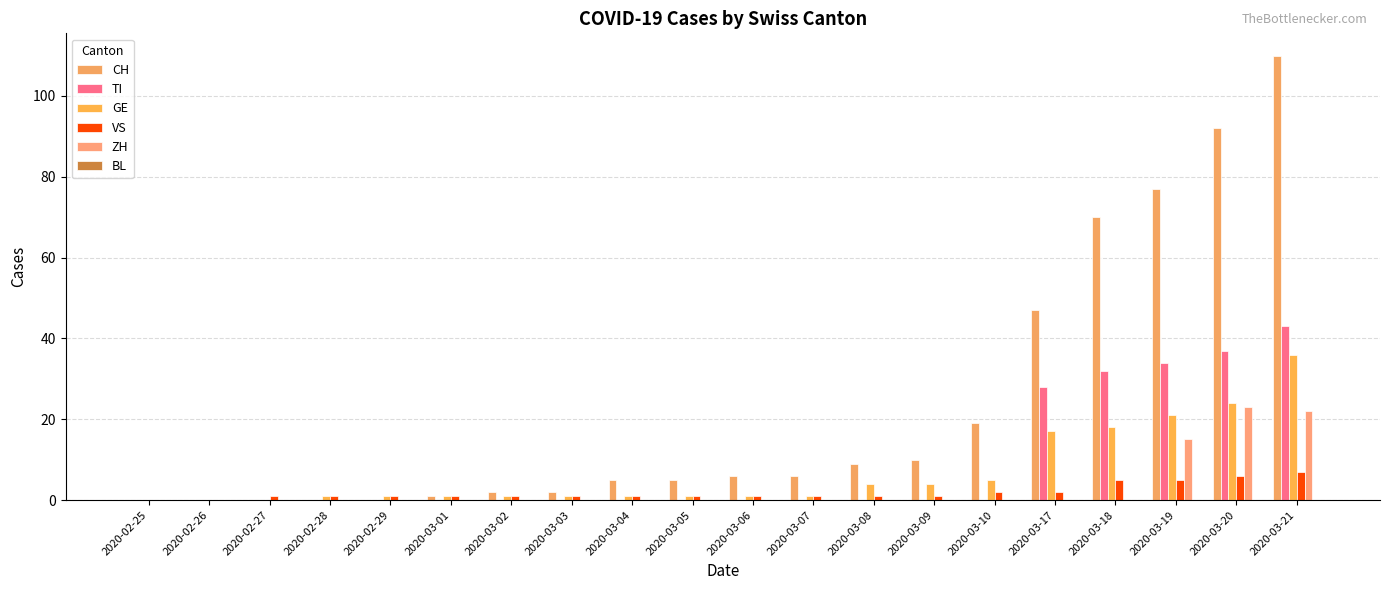

Which has a higher value, 2020-02-28 or 2020-02-29?

2020-02-28